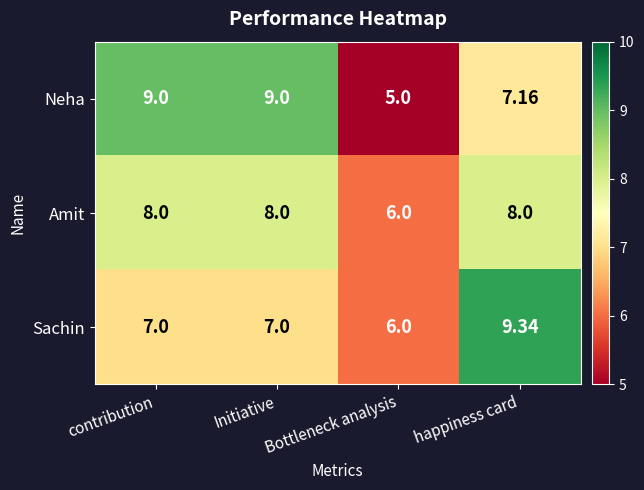

Rank the series by their average value, from lowest to highest.

Sachin, Amit, Neha